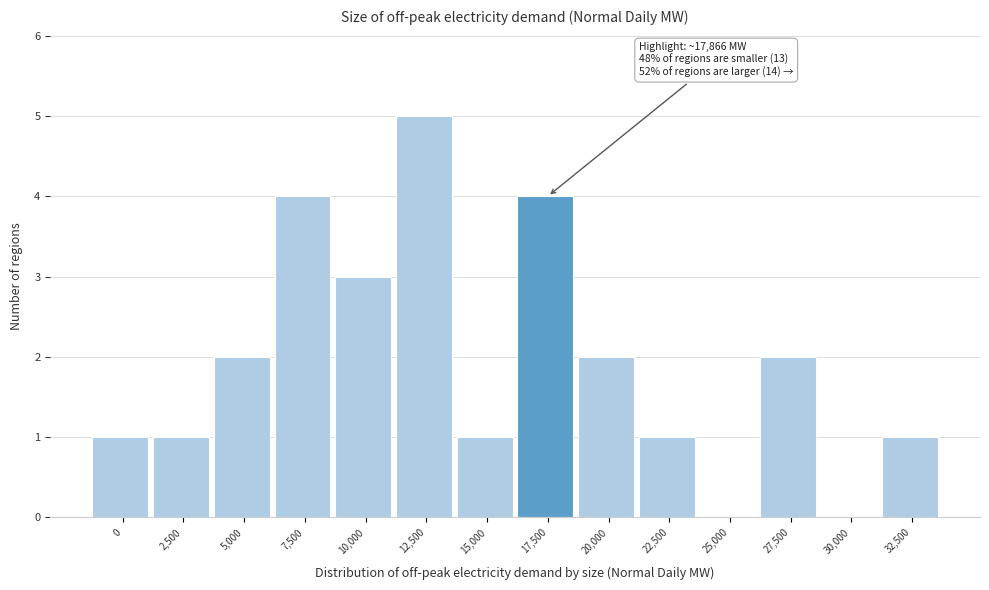

Reading left to right, list all the values displayed in this chart.

0=1	2,500=1	5,000=2	7,500=4	10,000=3	12,500=5	15,000=1	17,500=4	20,000=2	22,500=1	25,000=0	27,500=2	30,000=0	32,500=1